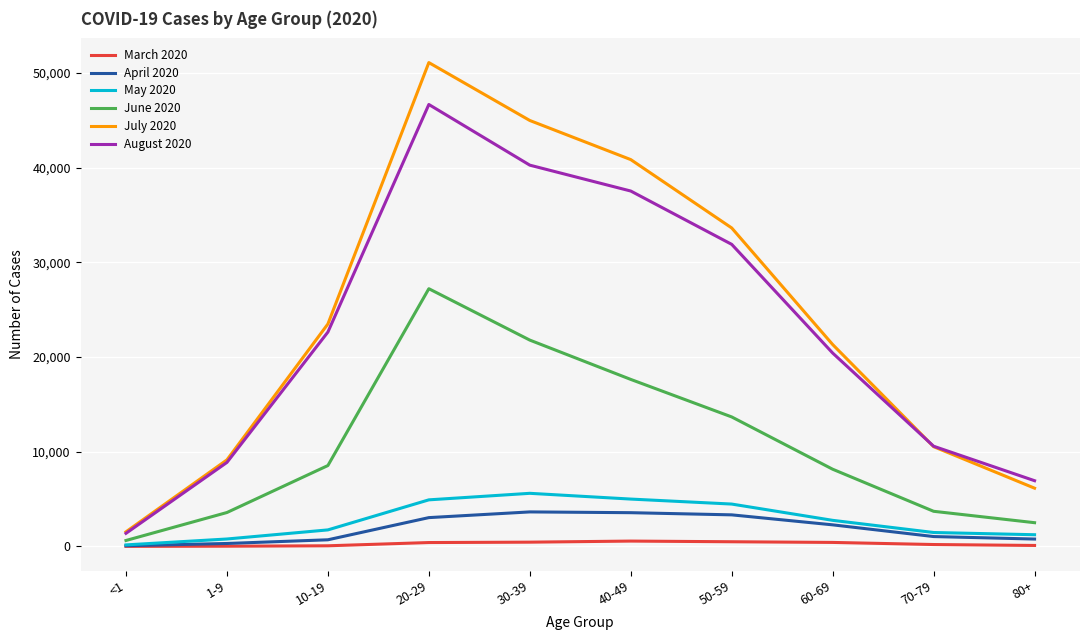

Rank the categories by August 2020 value from highest to lowest.

20-29, 30-39, 40-49, 50-59, 10-19, 60-69, 70-79, 1-9, 80+, <1